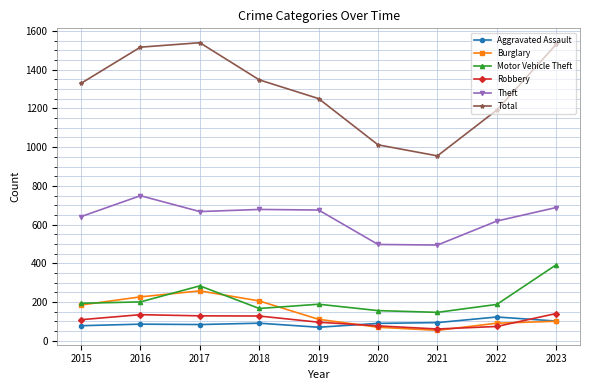

How many lines are shown in the chart?

6